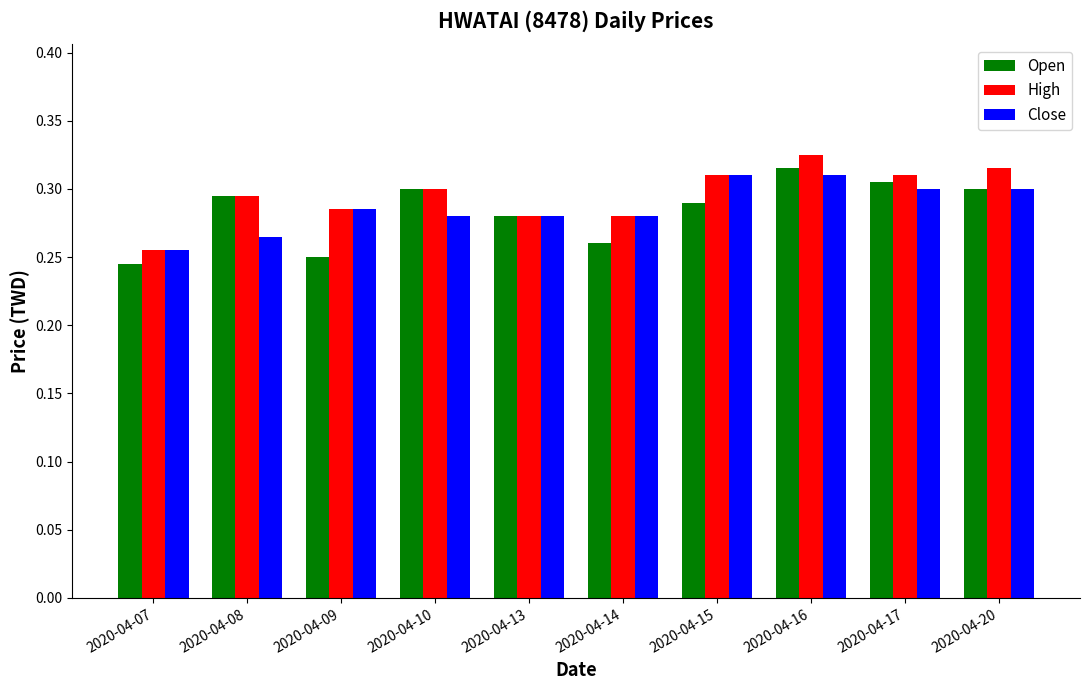

At which category is the sum across all series the highest?

2020-04-16